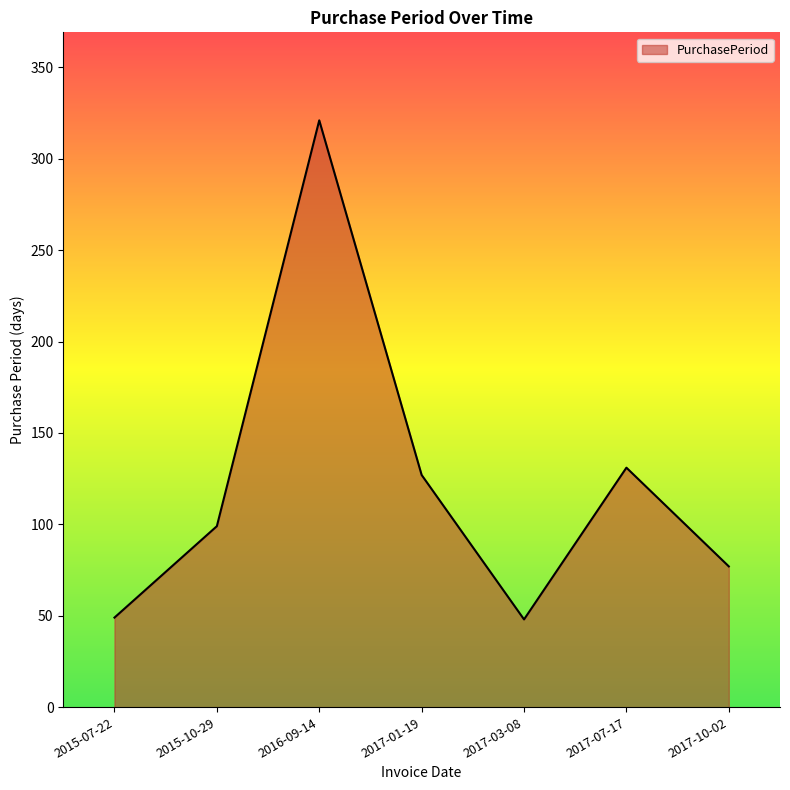

What is the change in value from 2015-10-29 to 2016-09-14?

+222